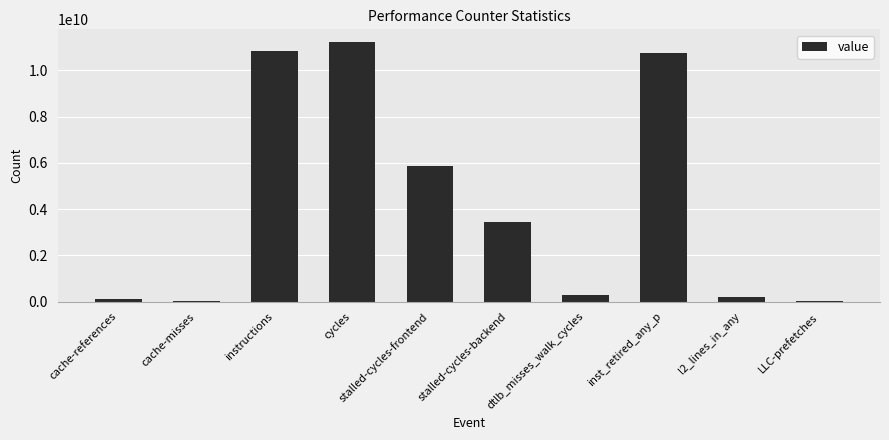

At which label is the value closest to 5613533194?

stalled-cycles-frontend